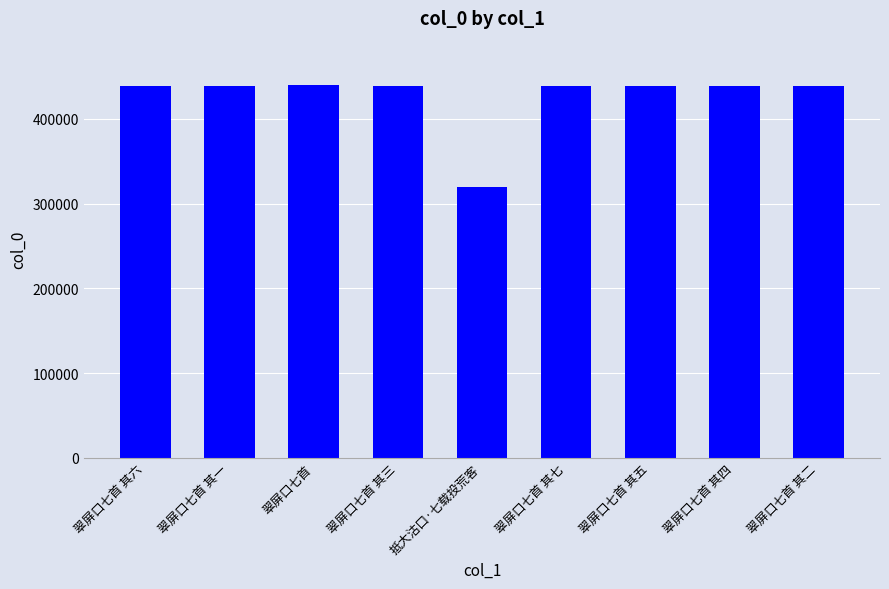

What is the minimum value shown in the chart?

319892